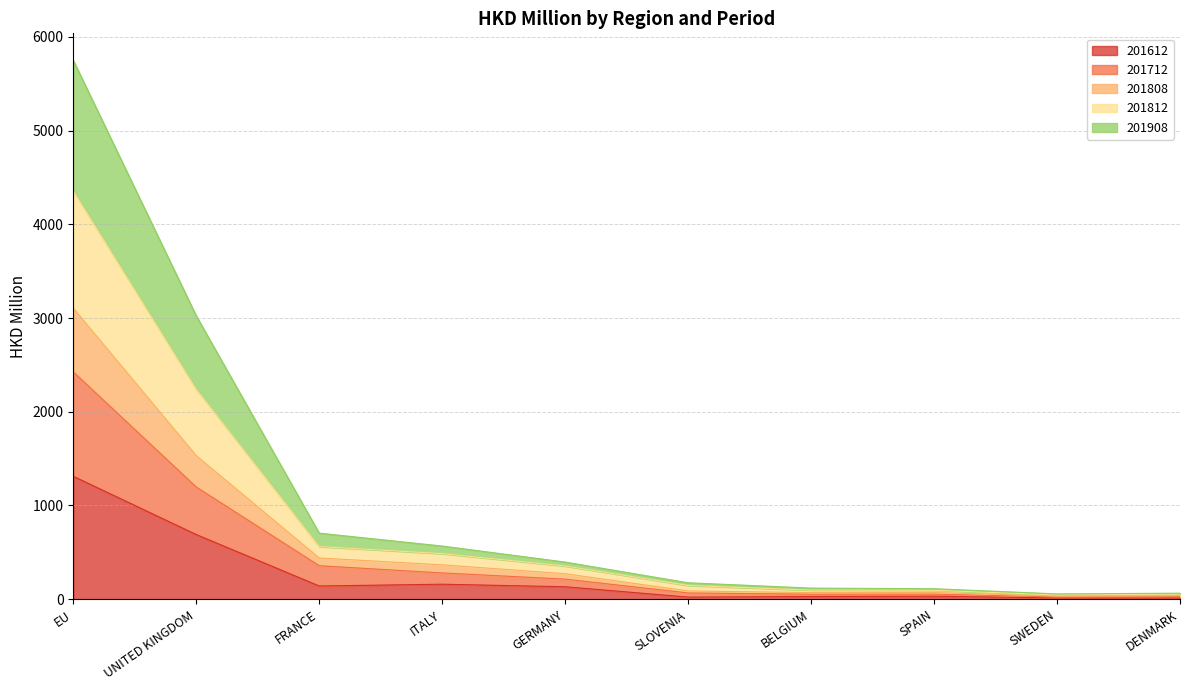

Which category has the highest value in the 201612 series?

EU